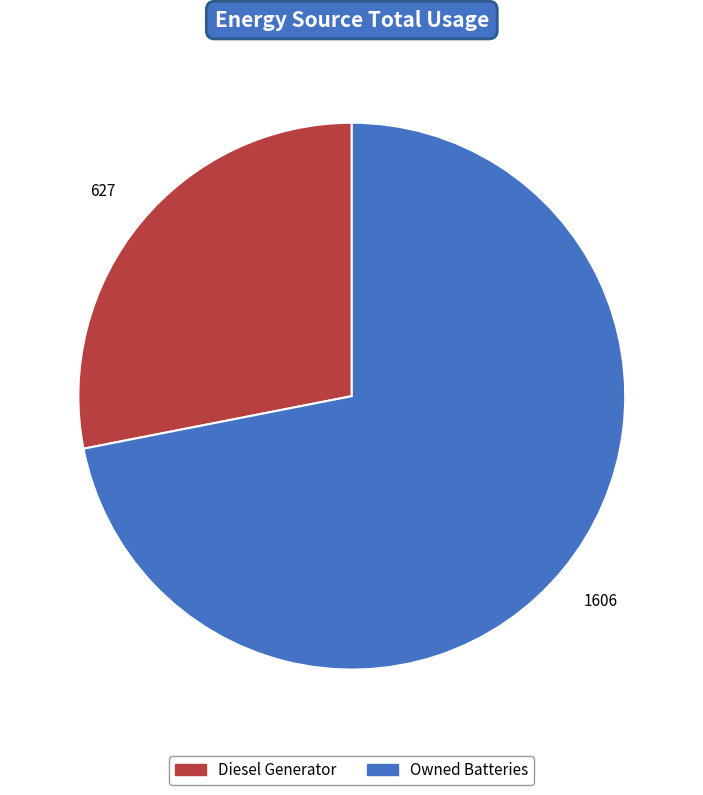

Is there a majority slice in this chart?

Yes